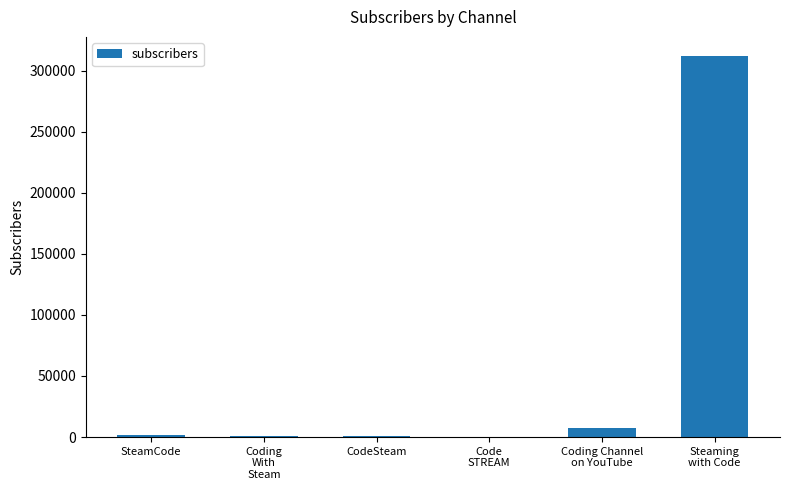

What is the difference between the values at Coding
With
Steam and Steaming
with Code?

311460